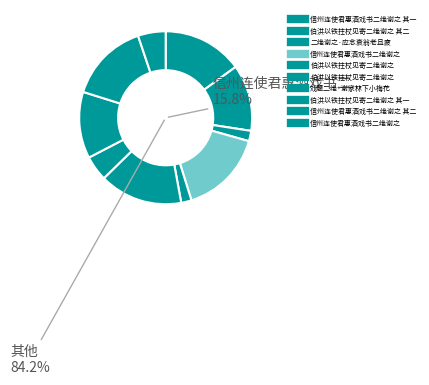

Combined, what portion of the pie is 伯洪以铁拄杖见寄二绝谢之 其二 and 信州连使君惠酒戏书二绝谢之?

17.6%